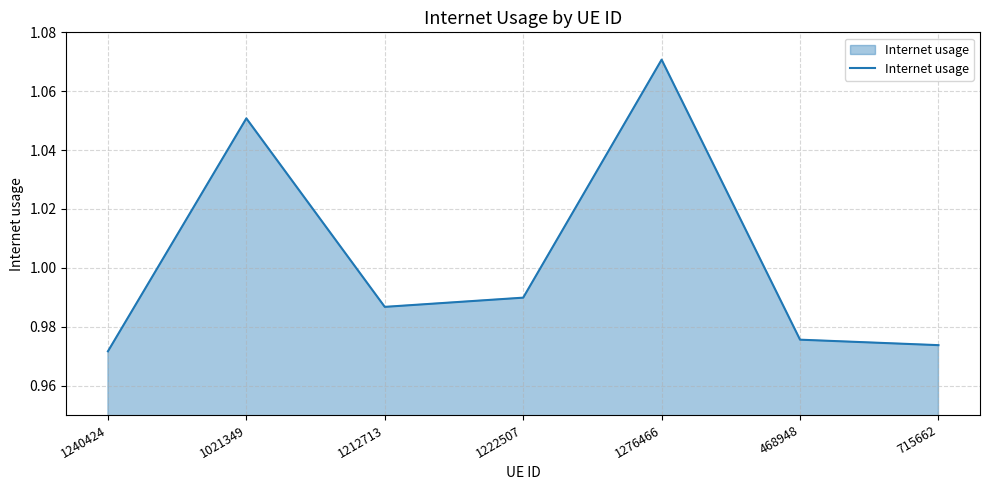

Where is the first local maximum?

1021349